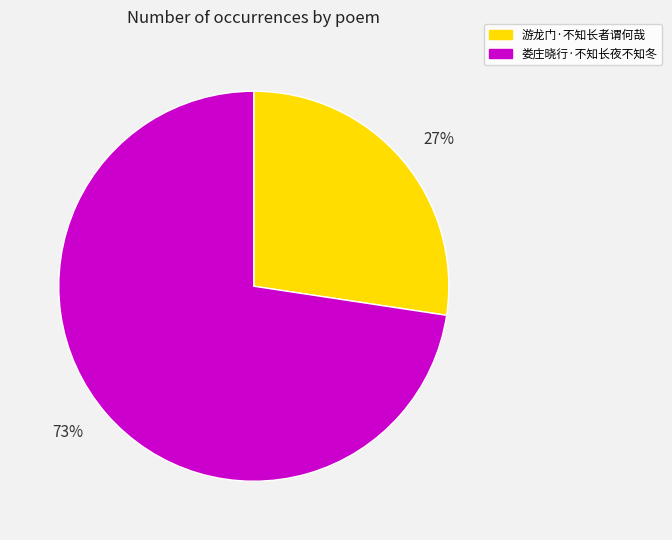

How many slices are in this pie chart?

2